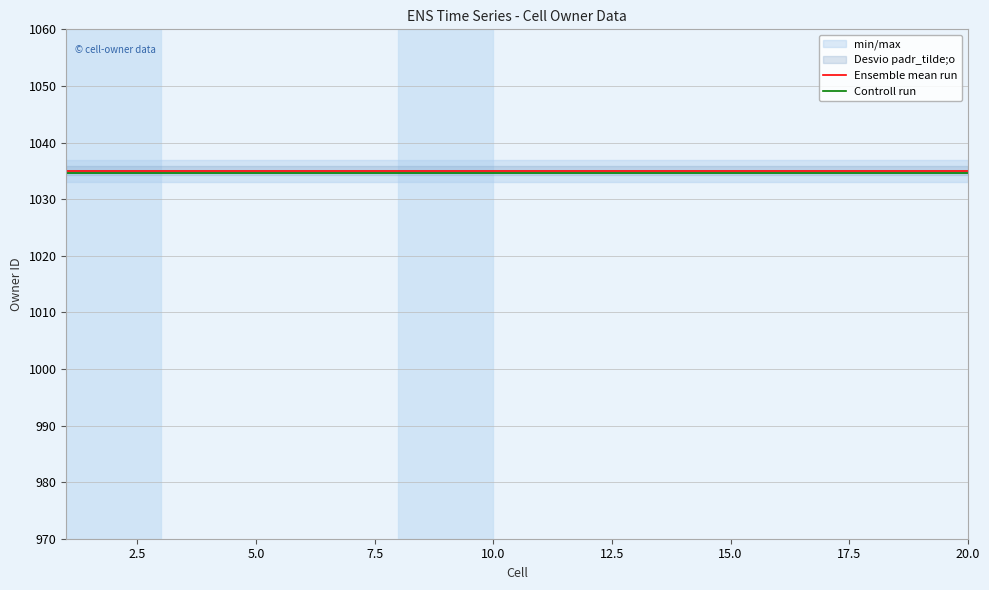

True or false: Ensemble mean run has a value of 1035.0 at 10.0.

True